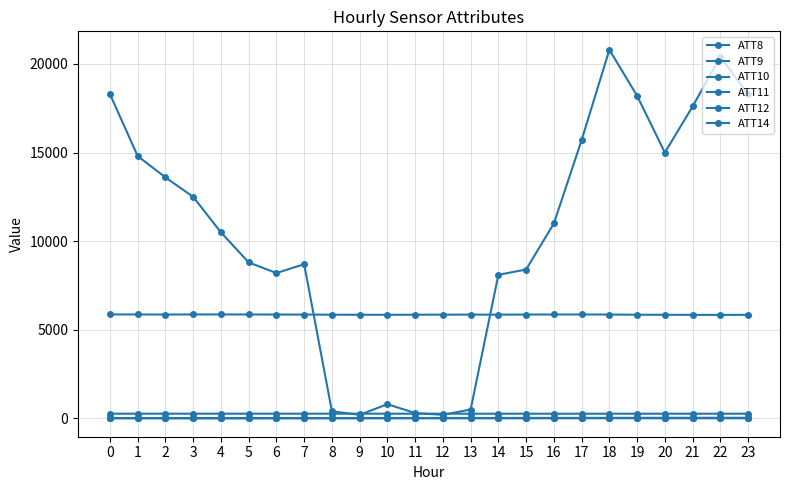

Count the number of categories in the chart.

24